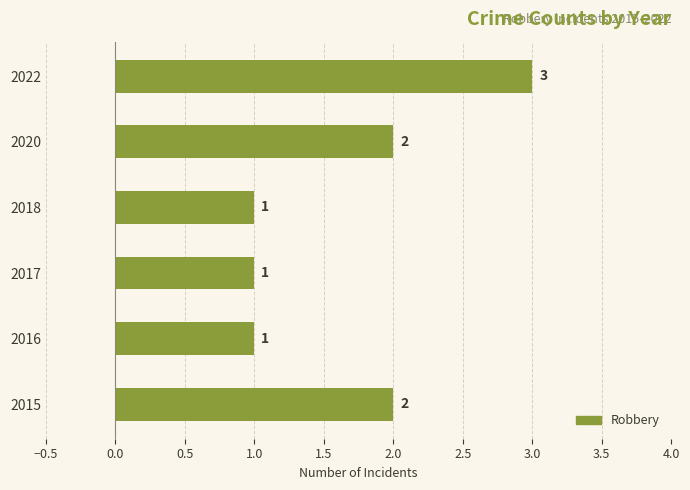

Between 2017 and 2022, which is larger?

2022